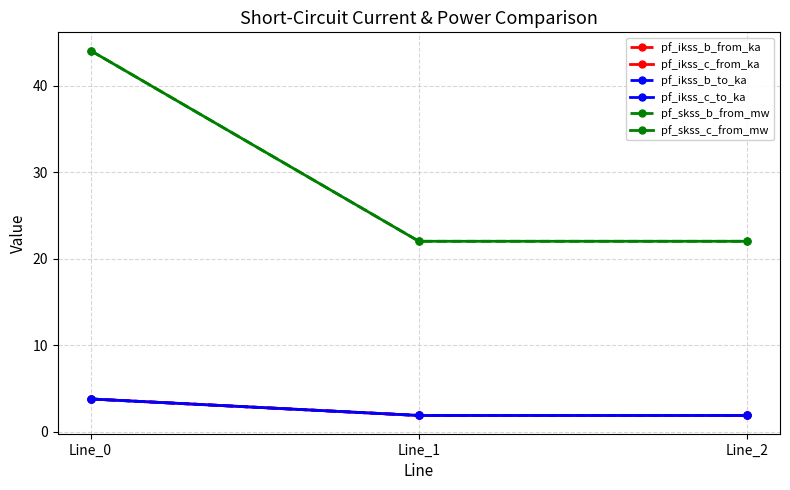

Does the chart have visible grid lines?

Yes